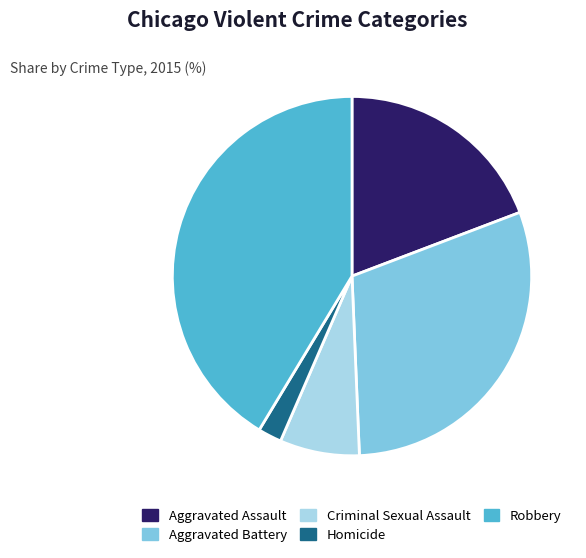

Do Aggravated Battery and Robbery together represent more than half of the pie?

Yes